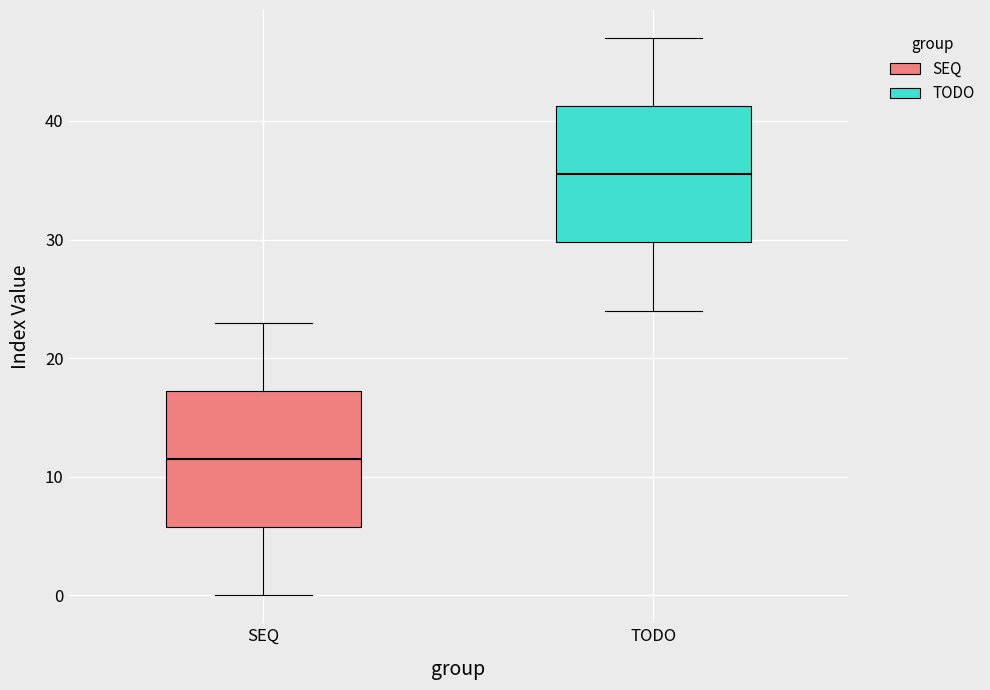

Reading left to right, transcribe this box plot: for each box, give where its median line is, the range the box spans, and where its two whiskers end, as read against the y-axis. The values are not printed on the chart, so give them approximately, as read against the axis.

SEQ: median 12, box 6 to 17, whiskers 0 to 23
TODO: median 36, box 30 to 41, whiskers 24 to 47